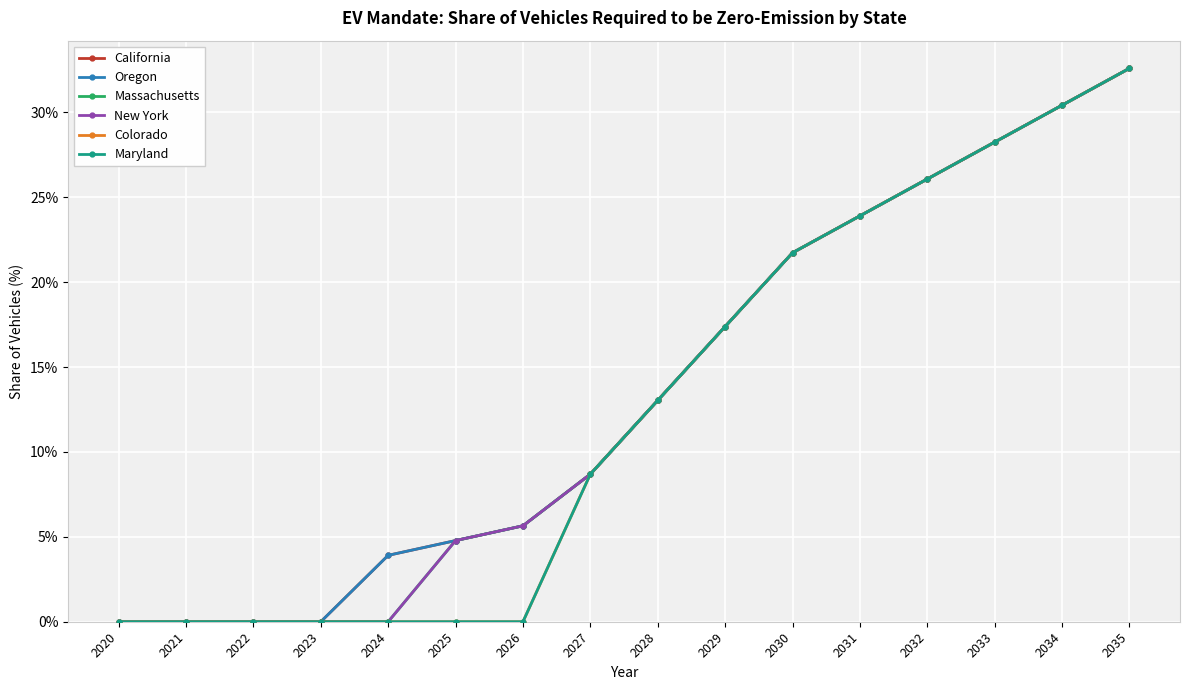

True or false: Oregon and California cross at least once.

False